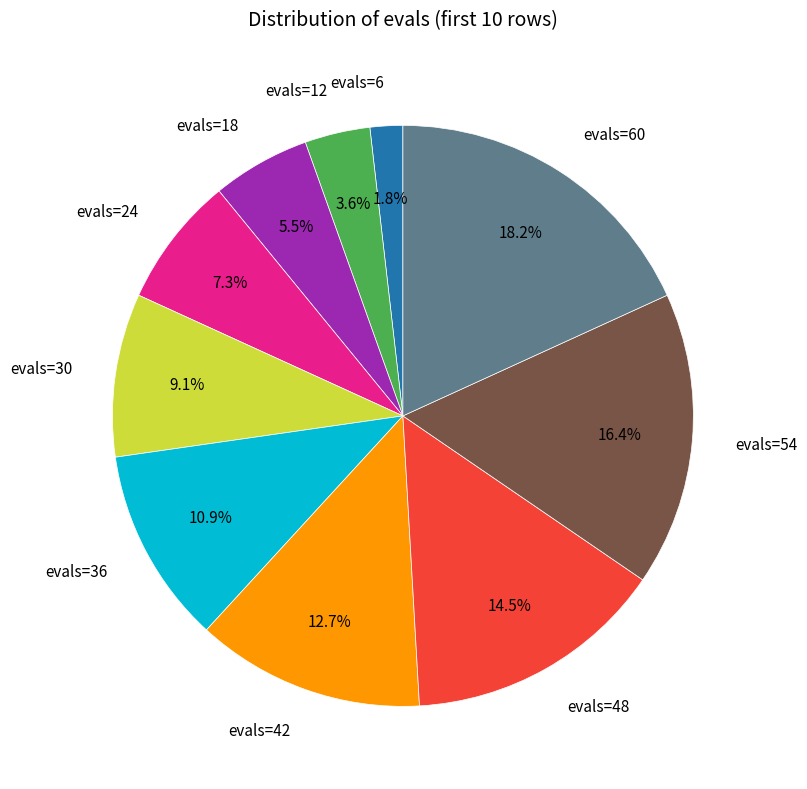

Is there any slice that represents more than half of the pie?

No